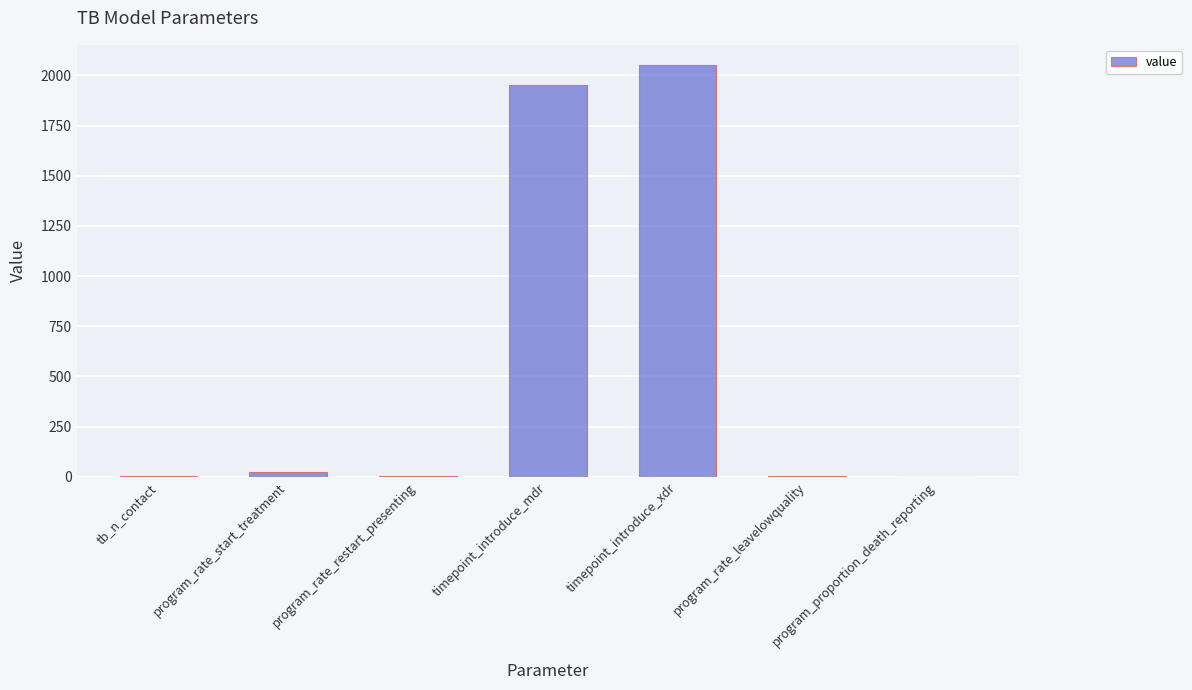

How many data points are above 6?

4